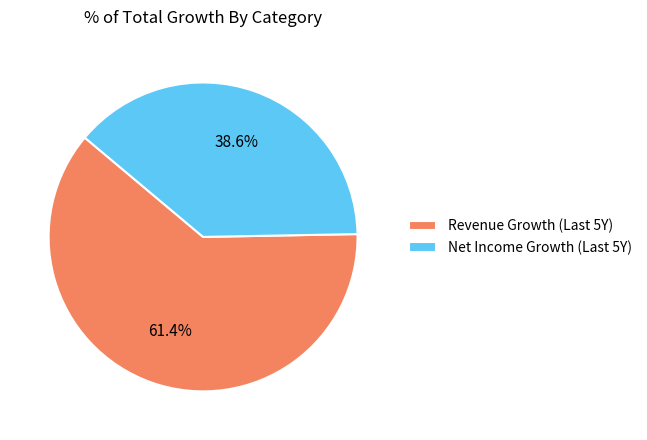

Which slice represents more than half of the pie?

Revenue Growth (Last 5Y)